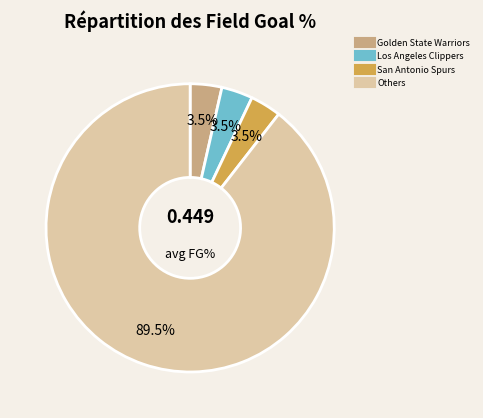

How many segments does this pie chart have?

4